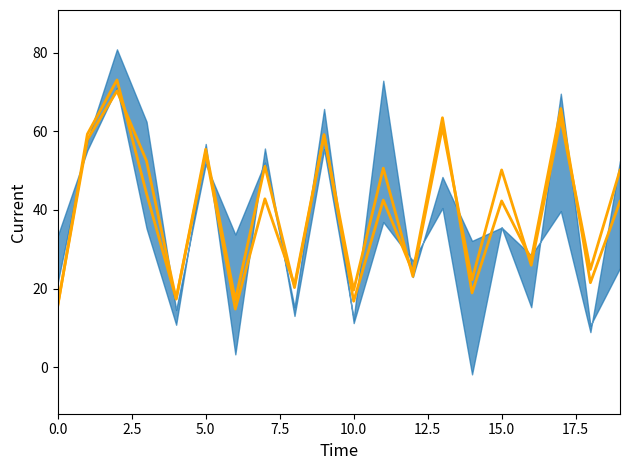

Is this an area chart (filled region under the line)?

No